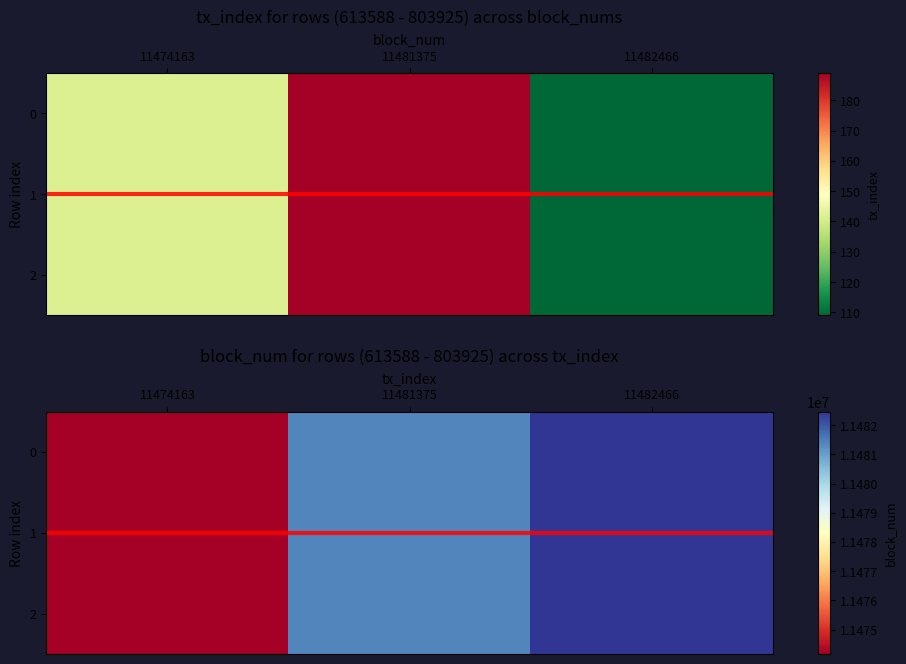

At which label does 1 first exceed 11481375?

11482466